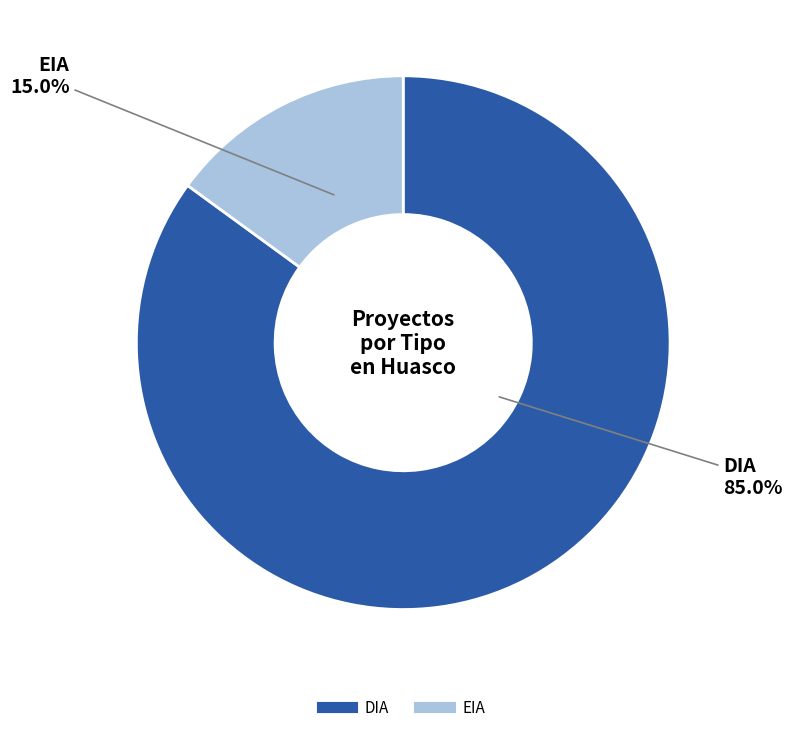

To the nearest percent, what is the difference between the largest and smallest slice percentages?

70%